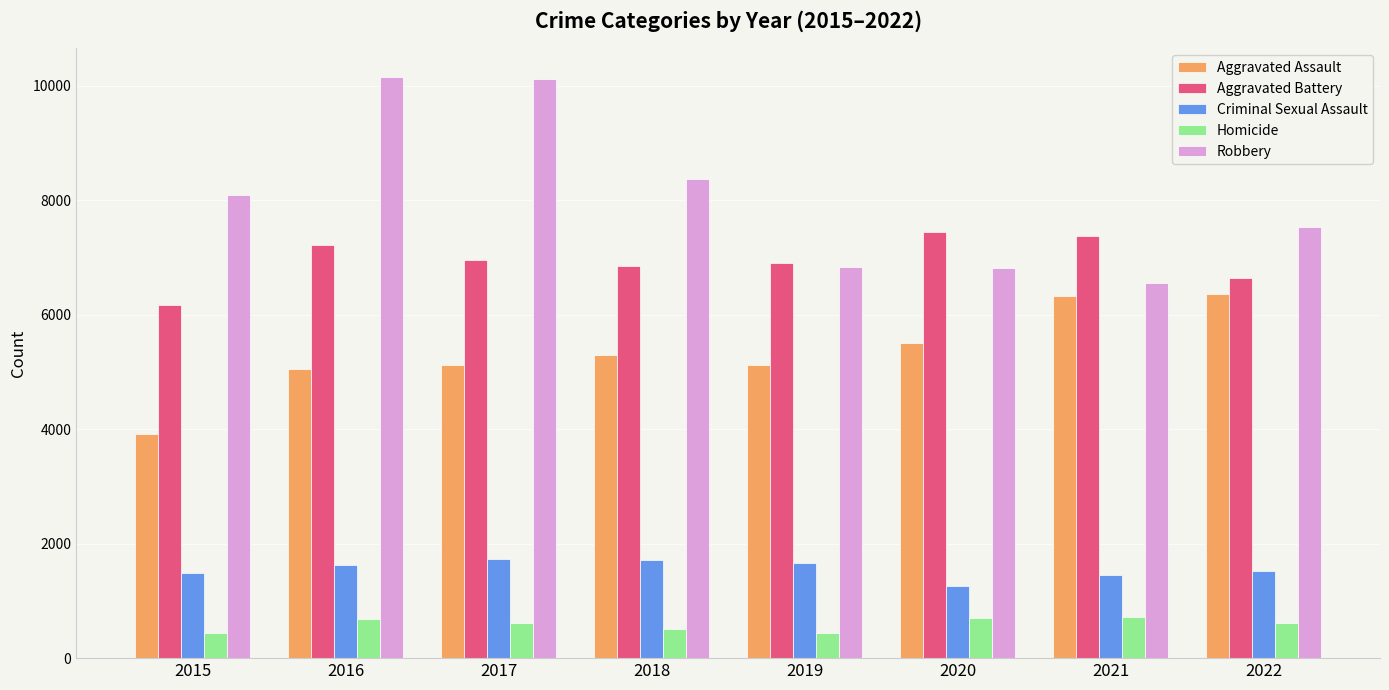

What is the difference between the Aggravated Assault values at 2016 and 2018?

245